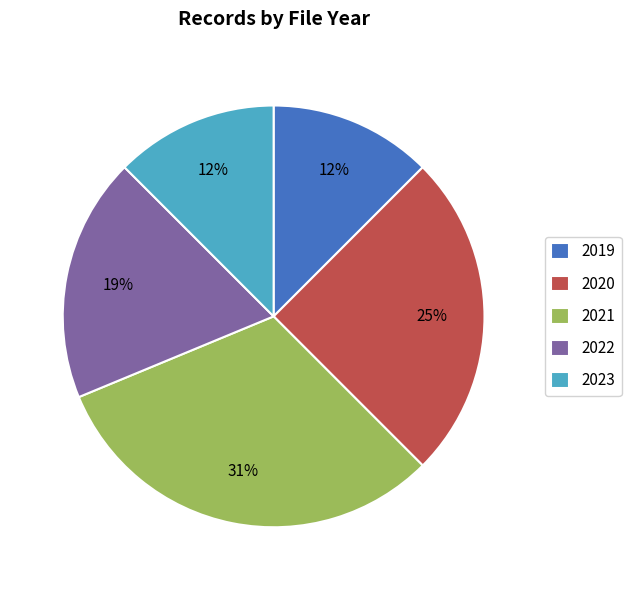

Is the sum of 2019 and 2023 greater than half?

No